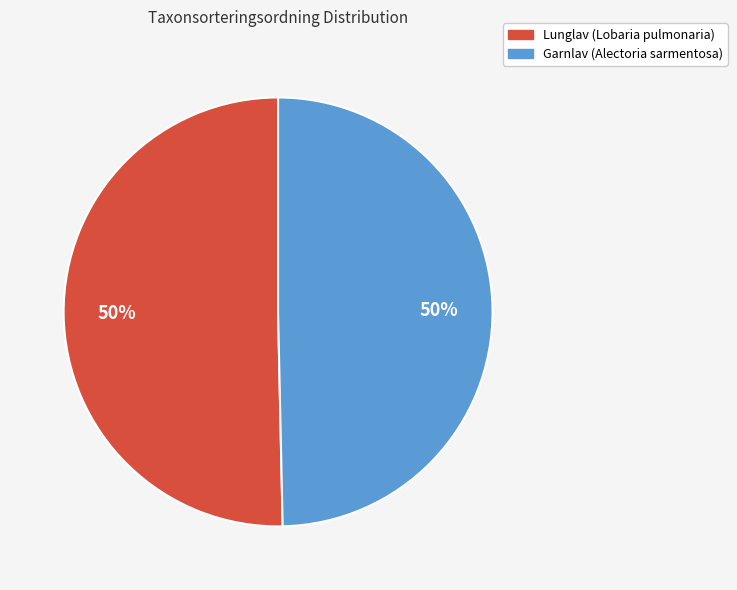

The Garnlav (Alectoria sarmentosa) slice represents 40% of the pie. True or false?

False